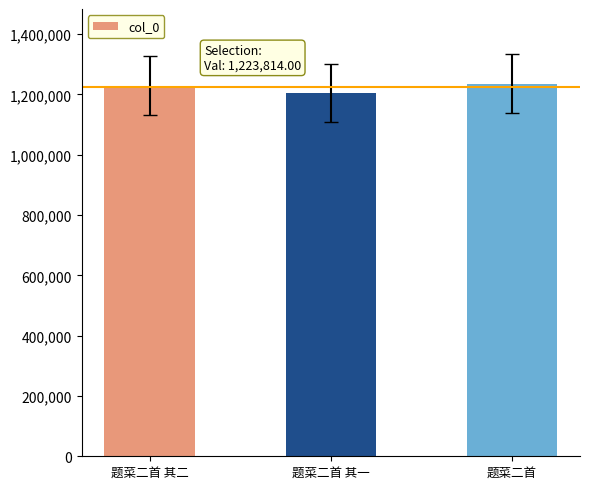

Which label corresponds to the smallest value in the chart?

题菜二首 其一